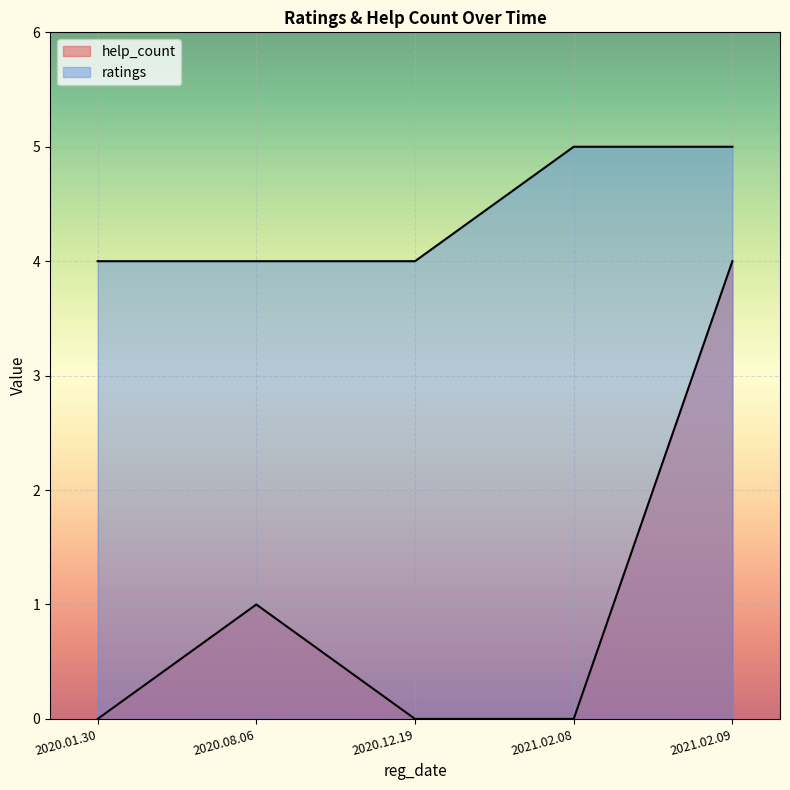

Which has a higher value, 2021.02.09 or 2020.12.19?

2021.02.09